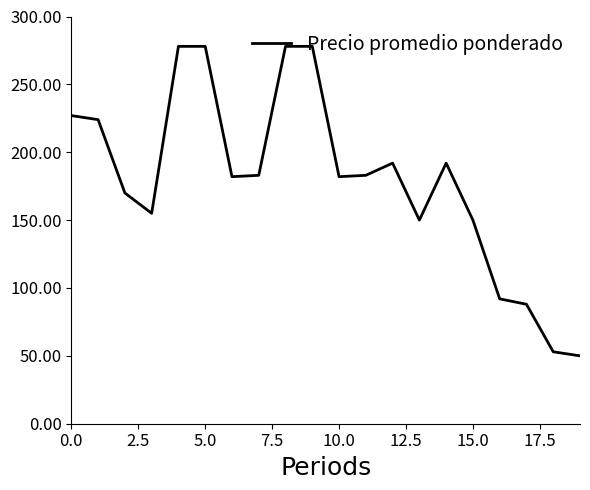

What is the difference between the maximum and minimum values?

228